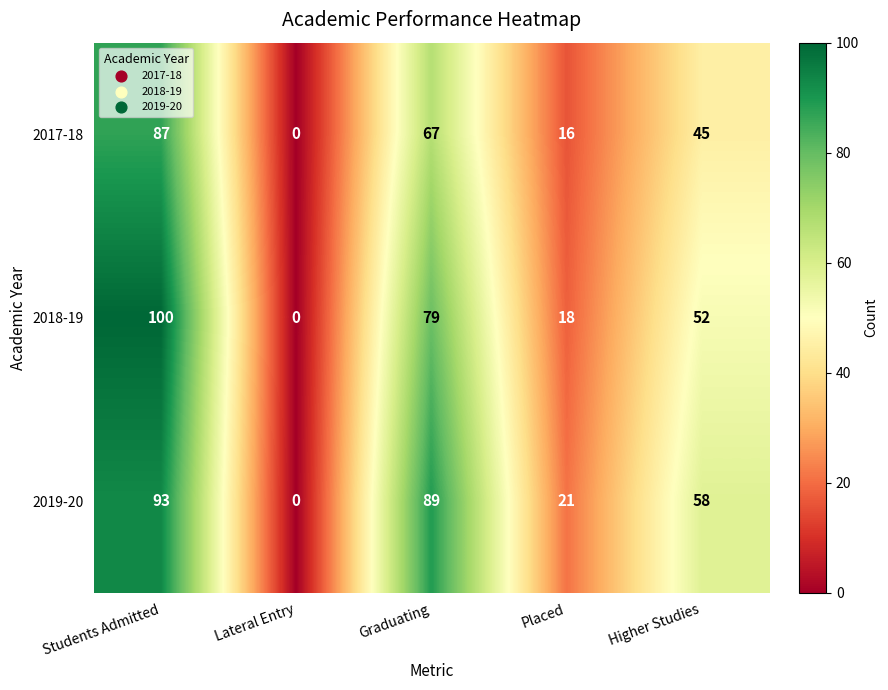

The value of 2019-20 at Graduating is 89. True or false?

True